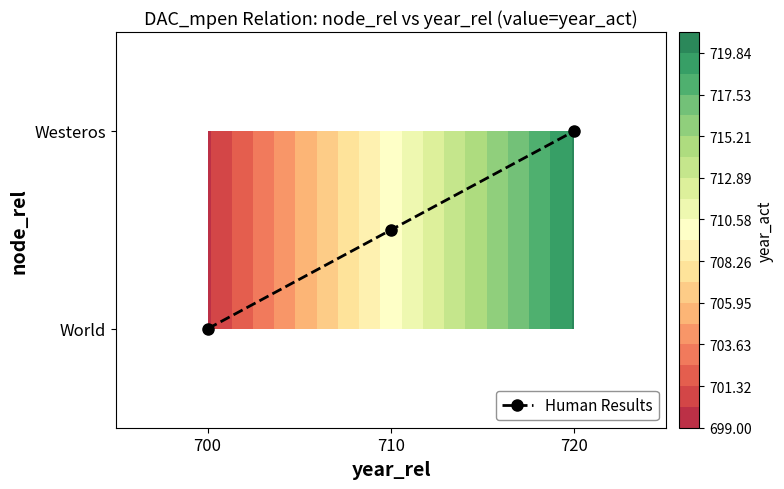

The value at 710 is 0.2. True or false?

False